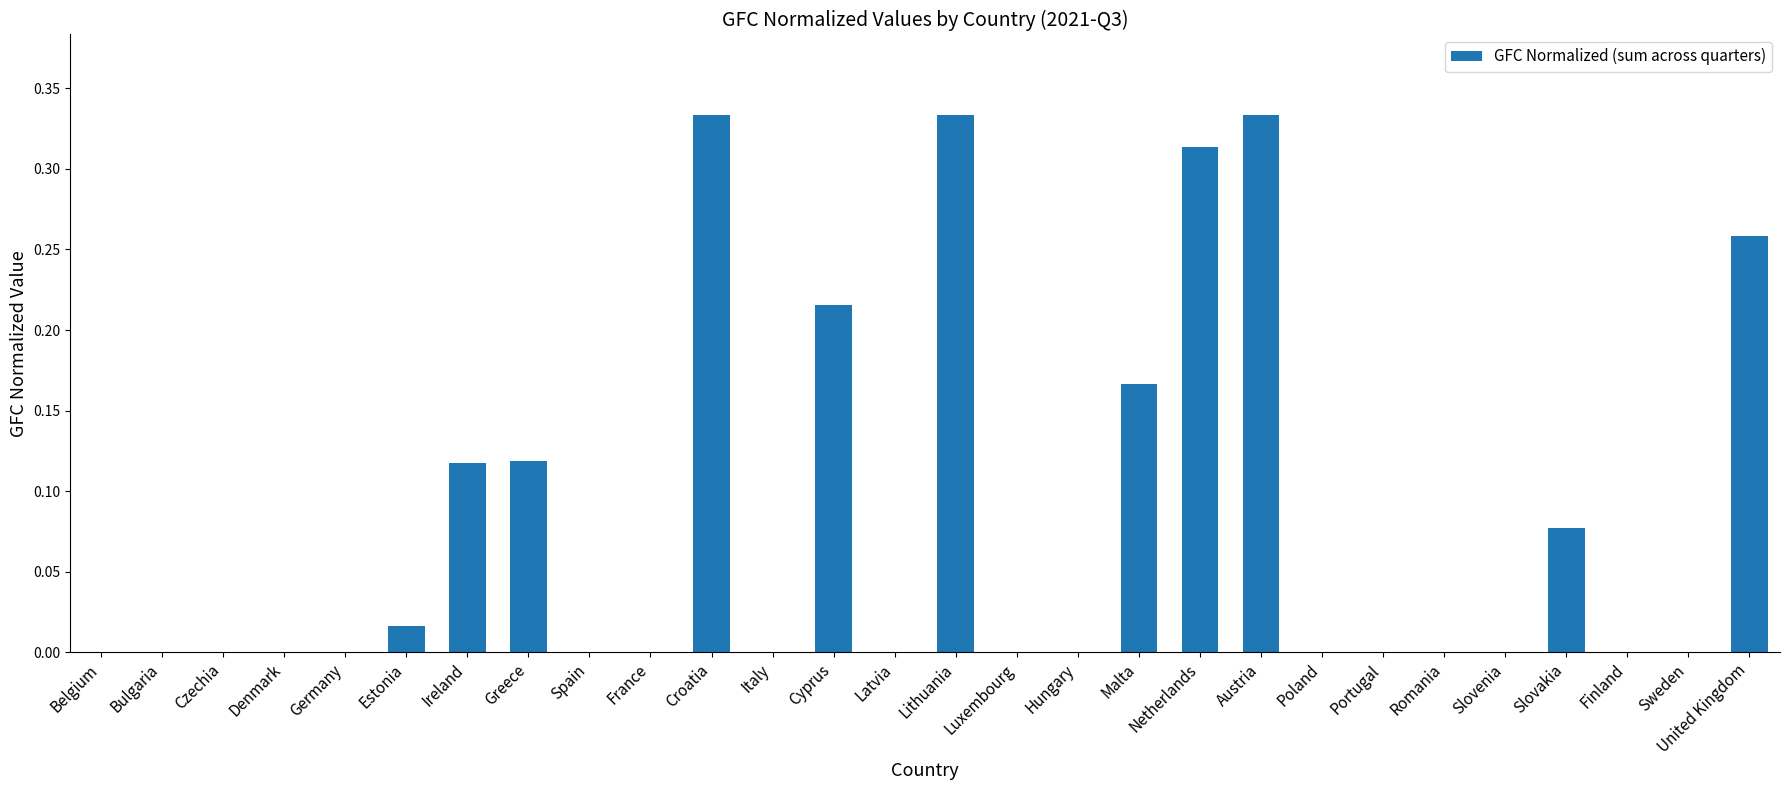

What is the change in value from Czechia to Greece?

+0.1